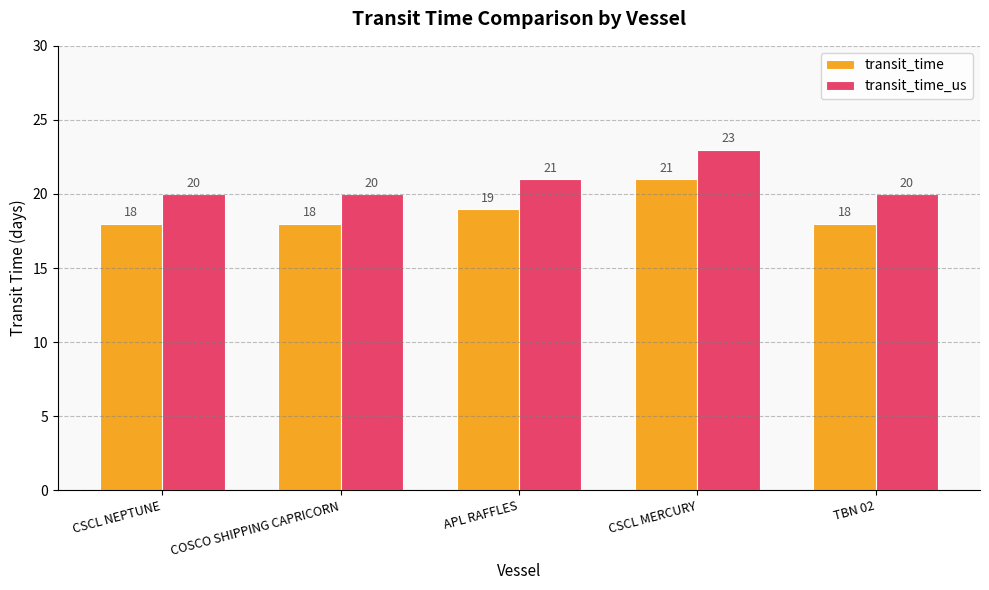

Is the value of transit_time_us at APL RAFFLES greater than the value of transit_time at APL RAFFLES?

Yes